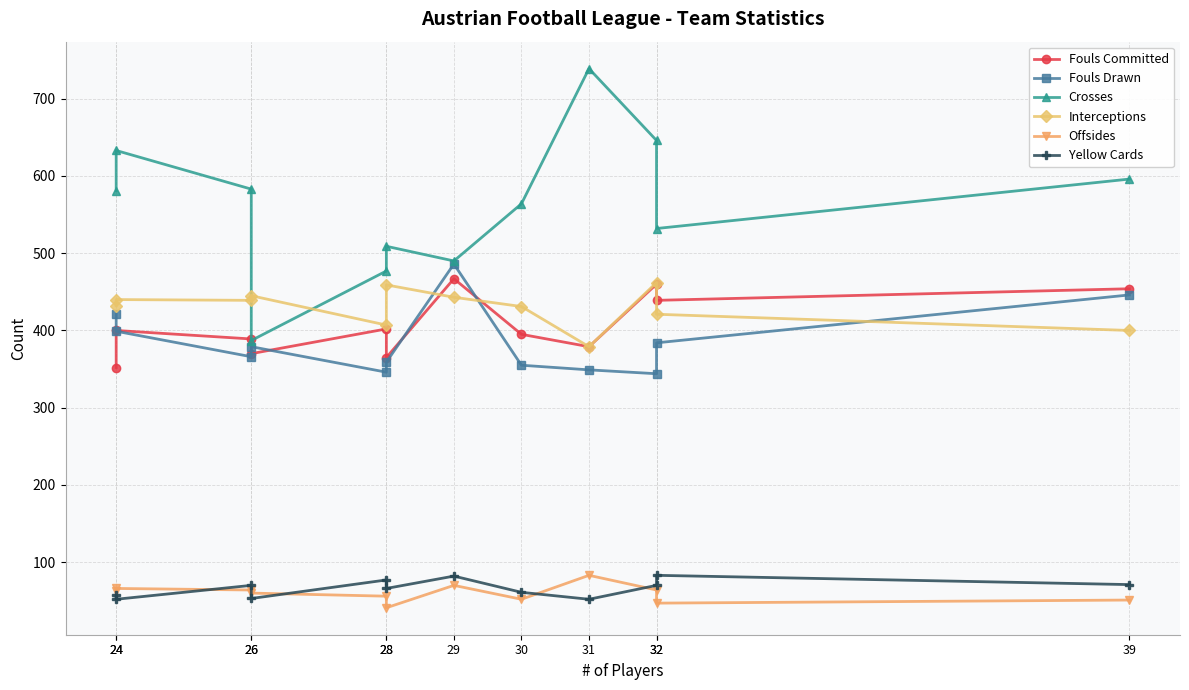

What is the average value of the Offsides series?

60